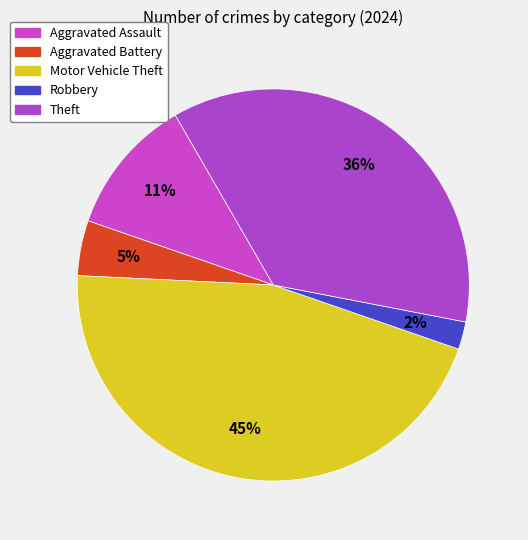

Count the number of slices in the pie.

5